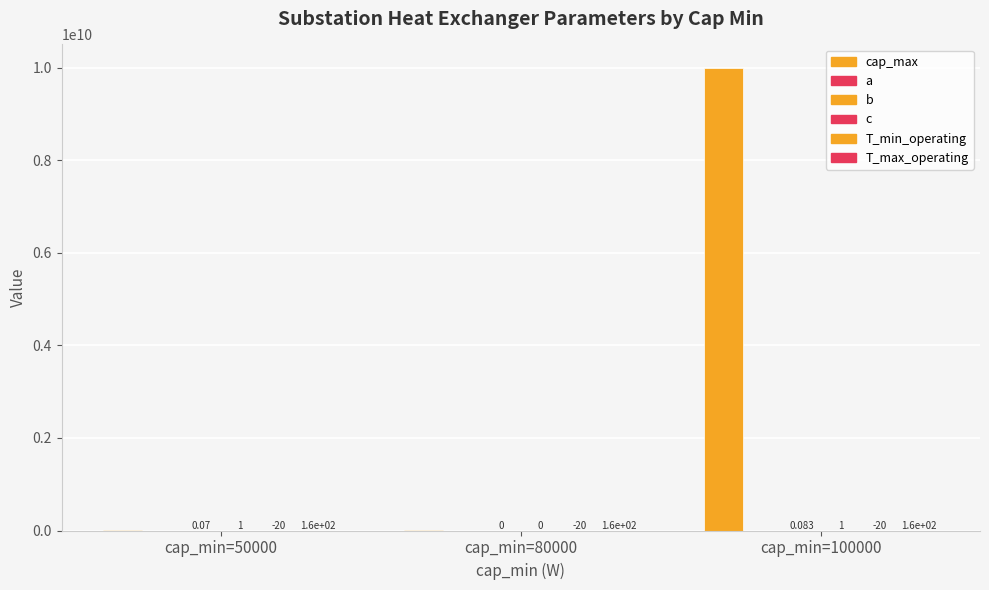

Which category has the highest value across all series?

cap_min=100000